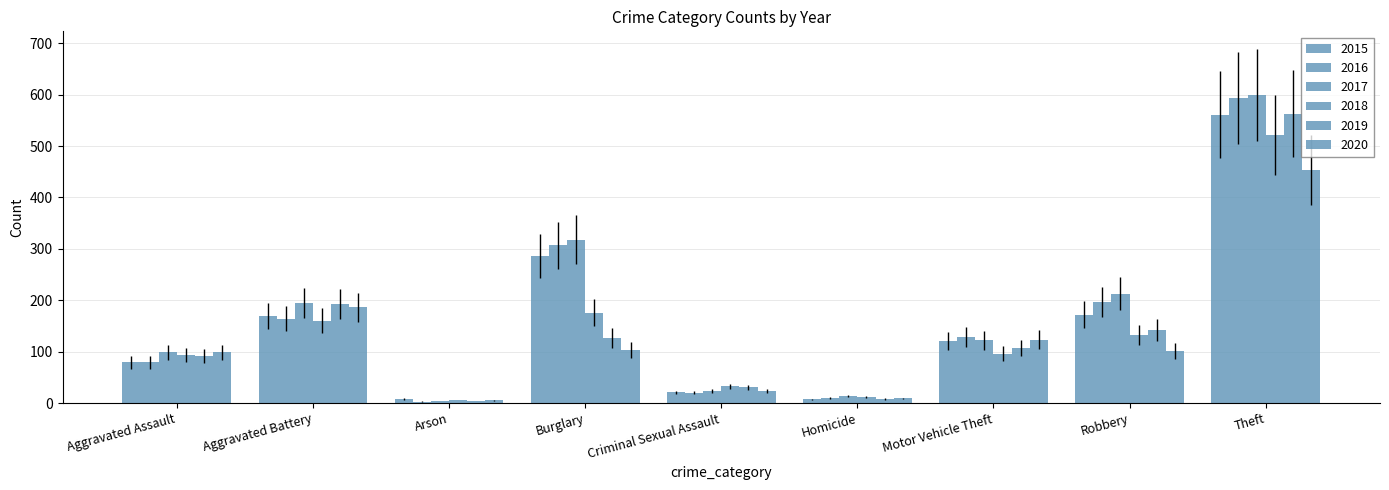

Does the chart contain any negative values?

No